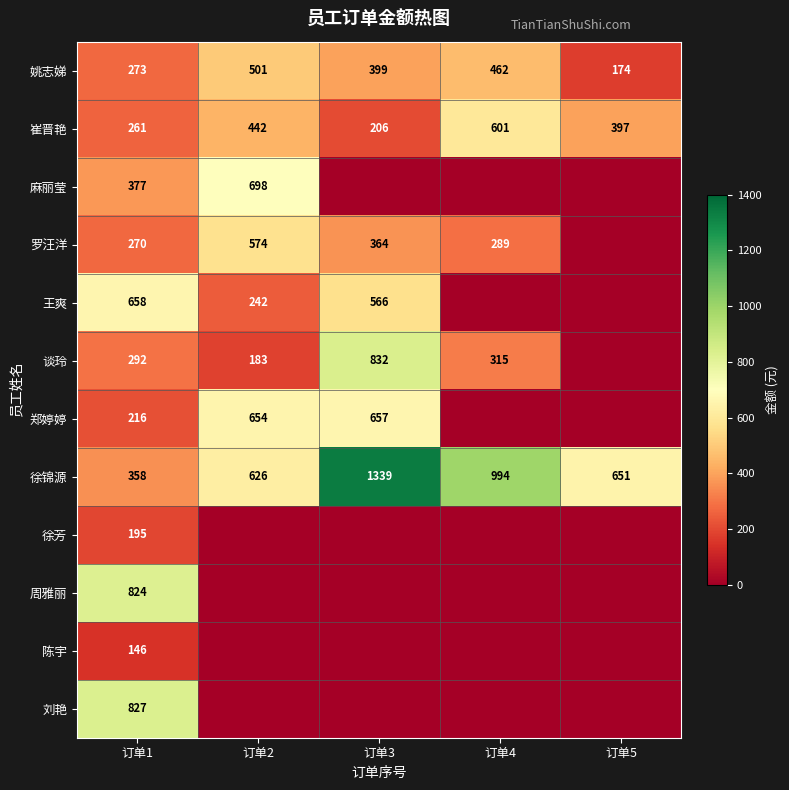

Is it true that 崔晋艳 equals 206 at 订单3?

True